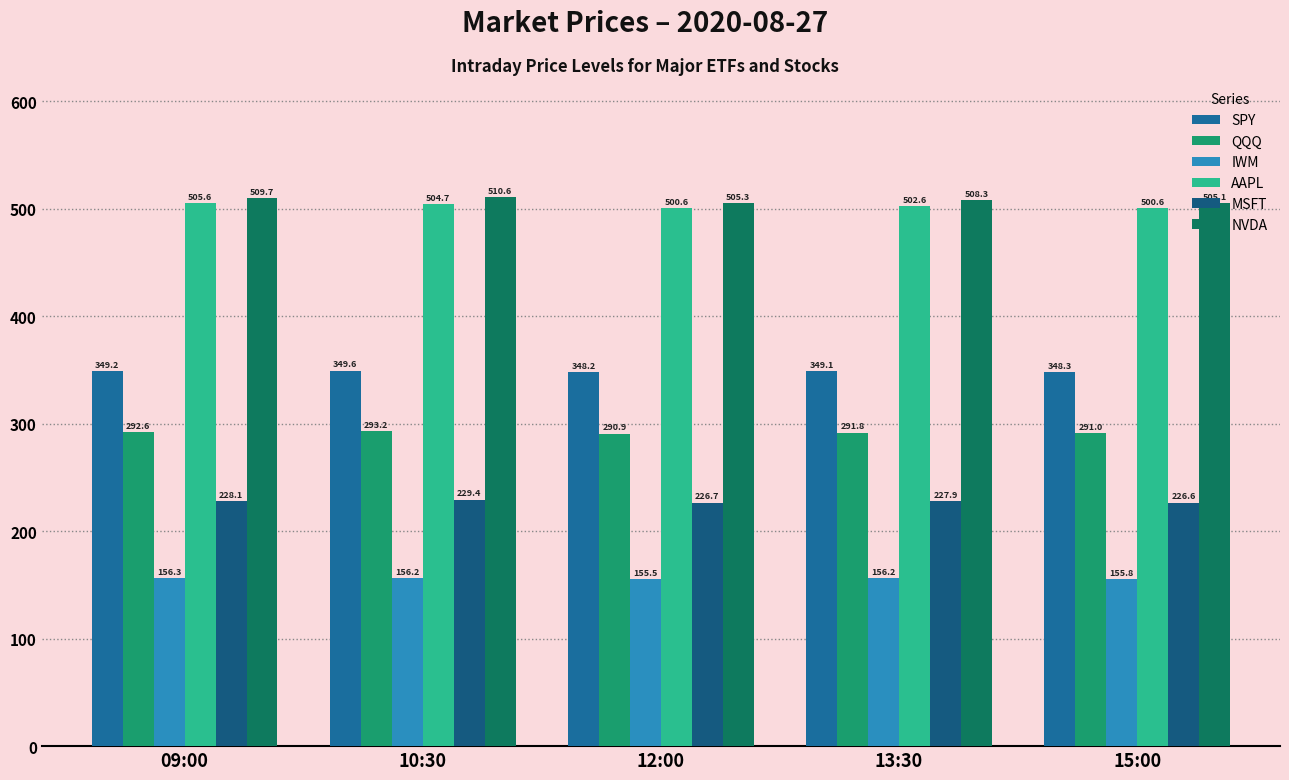

Between 12:00 and 09:00, which is larger?

09:00